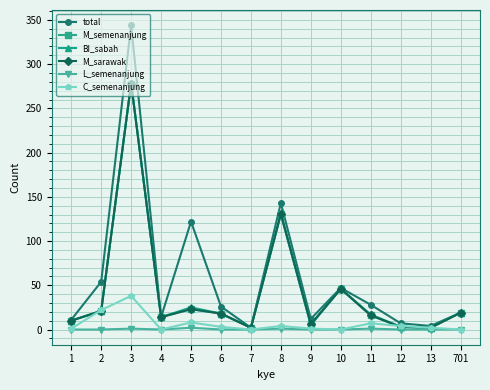

Does the chart have visible grid lines?

Yes